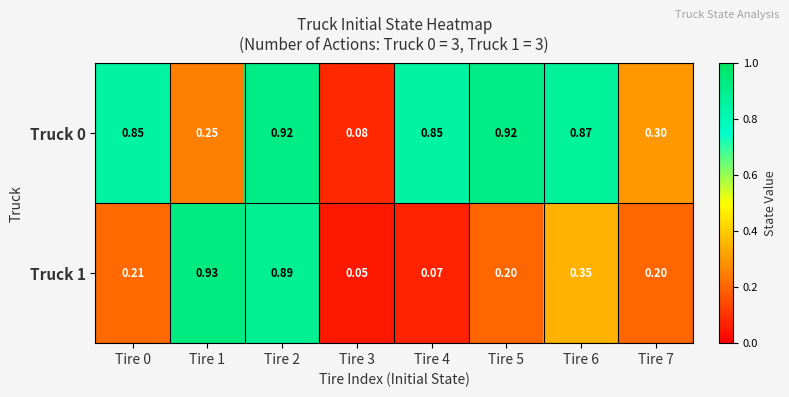

Is the value of Truck 0 at Tire 2 greater than the value of Truck 1 at Tire 1?

No